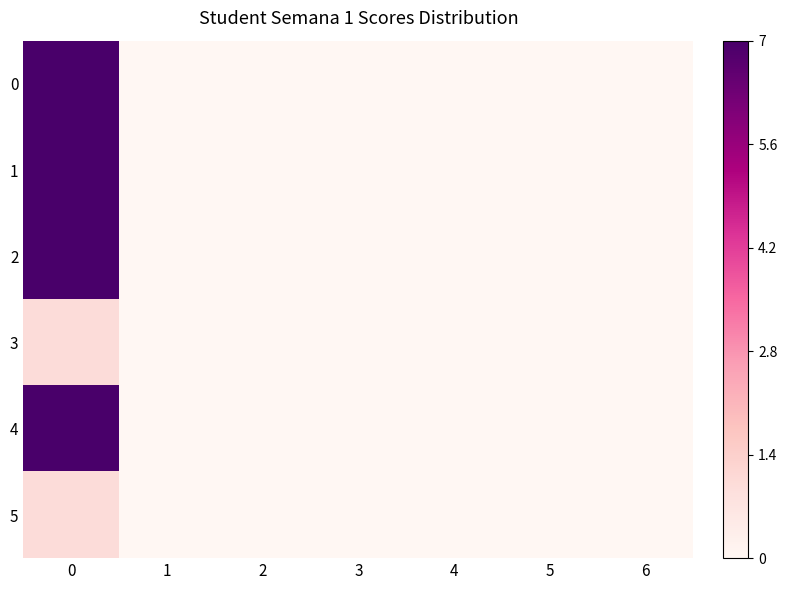

How many categories are shown in the chart?

7